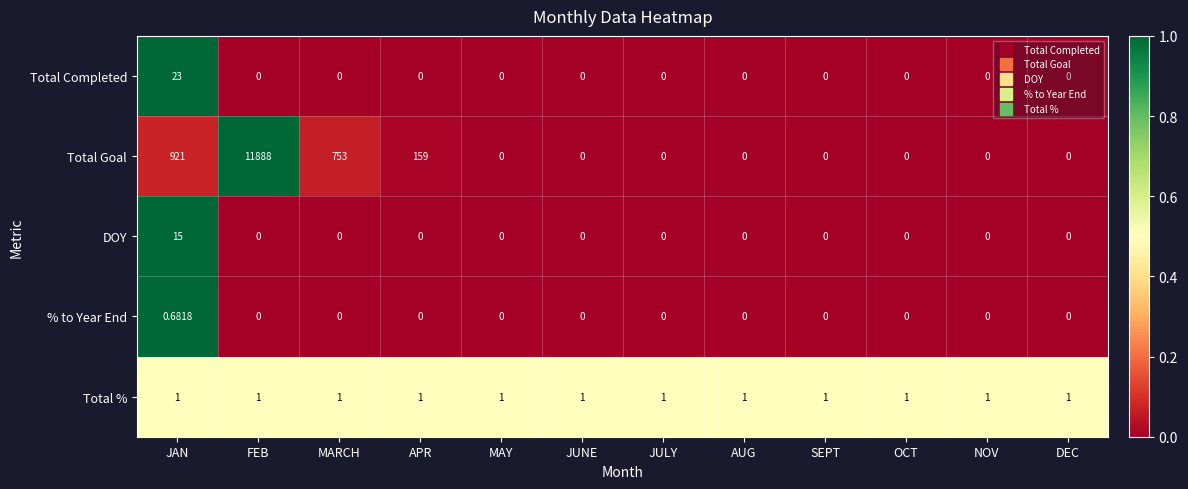

Rank the series by their maximum value, from highest to lowest.

Total Goal, Total Completed, DOY, Total %, % to Year End